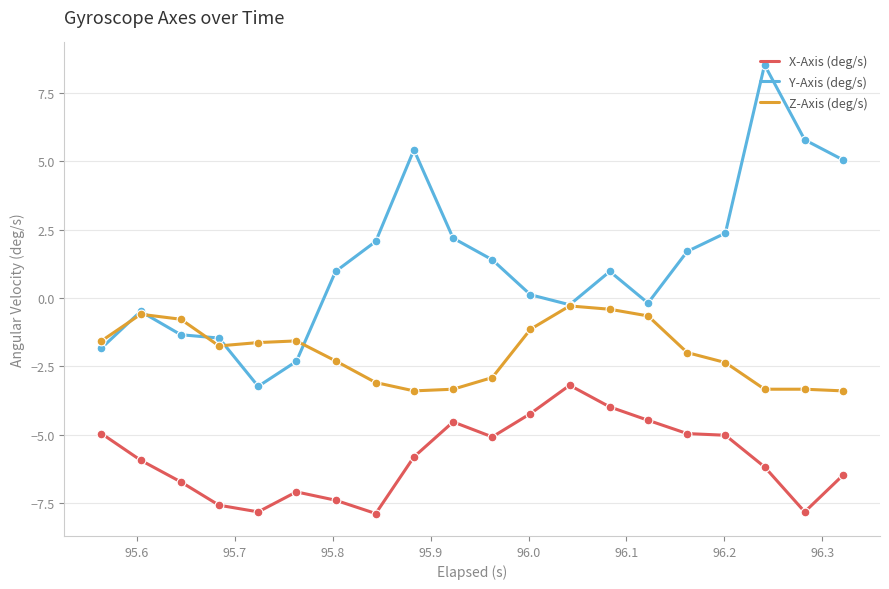

What are all the series names shown in the legend?

X-Axis (deg/s), Y-Axis (deg/s), Z-Axis (deg/s)